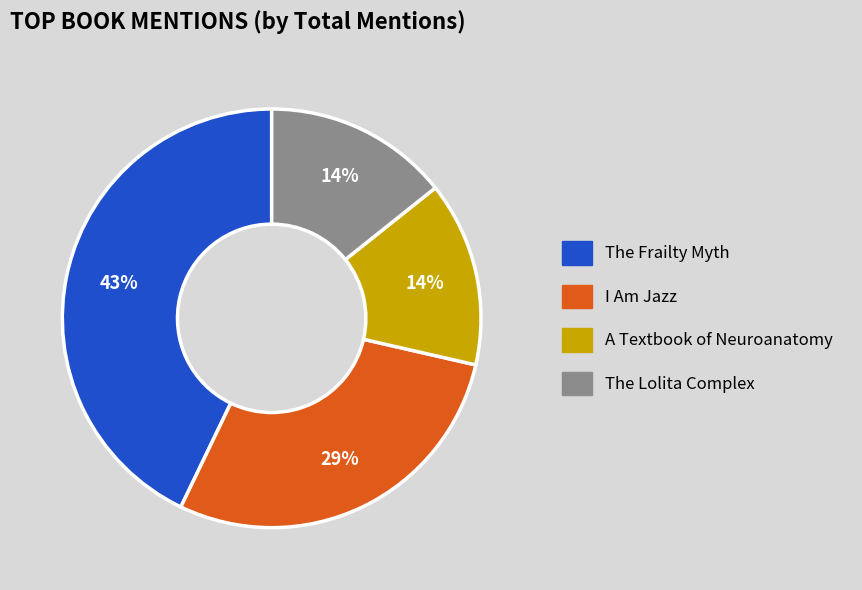

To the nearest percent, what percentage of the pie is The Lolita Complex?

14%